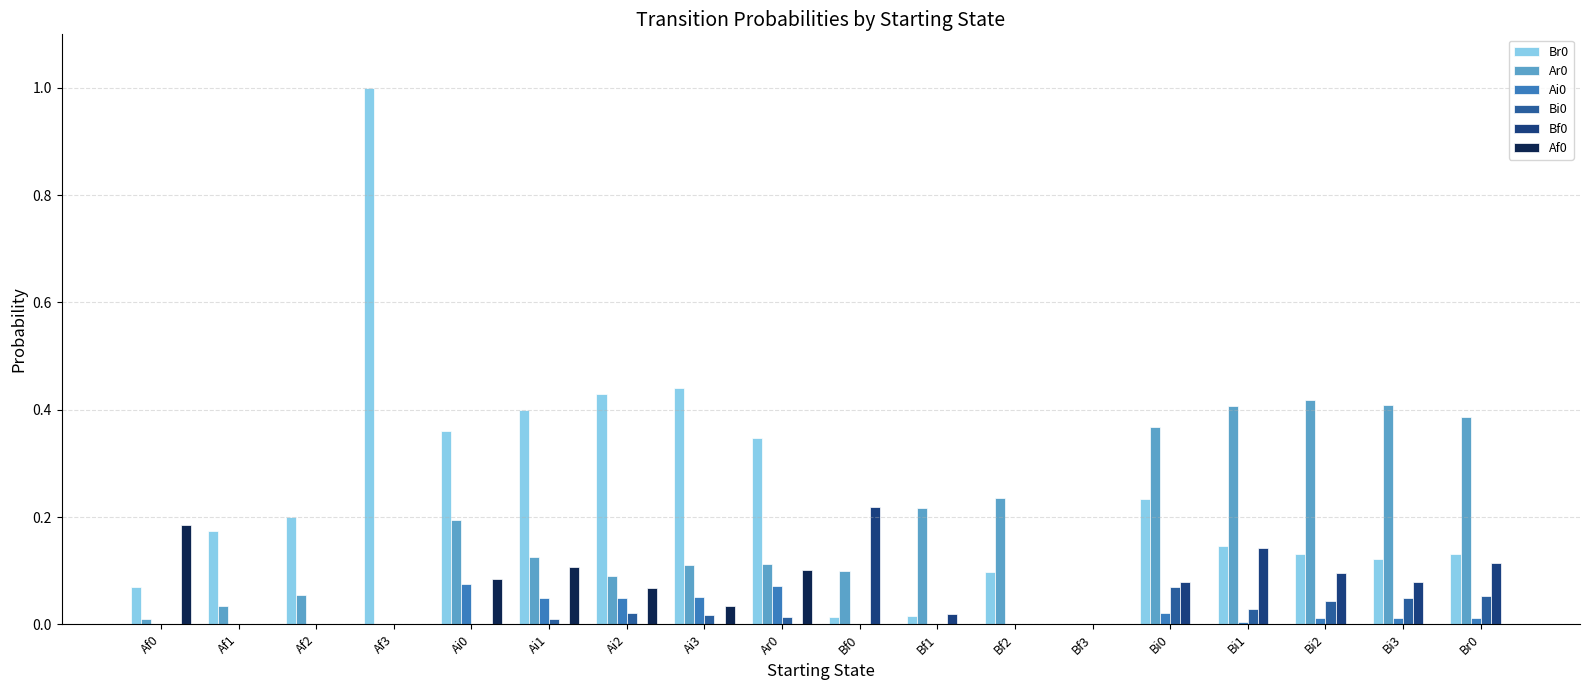

Is the value of Ar0 at Bi2 greater than the value of Br0 at Bi2?

Yes